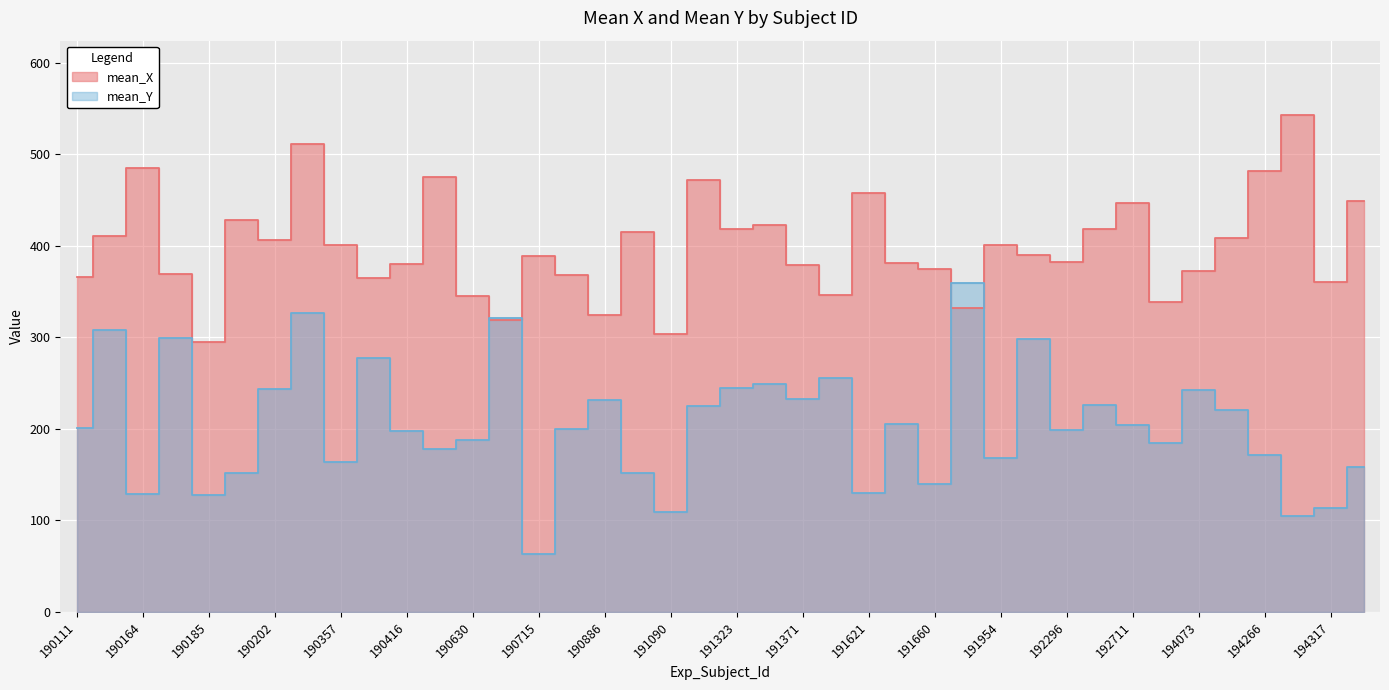

Which series has the widest spread of values?

mean_Y